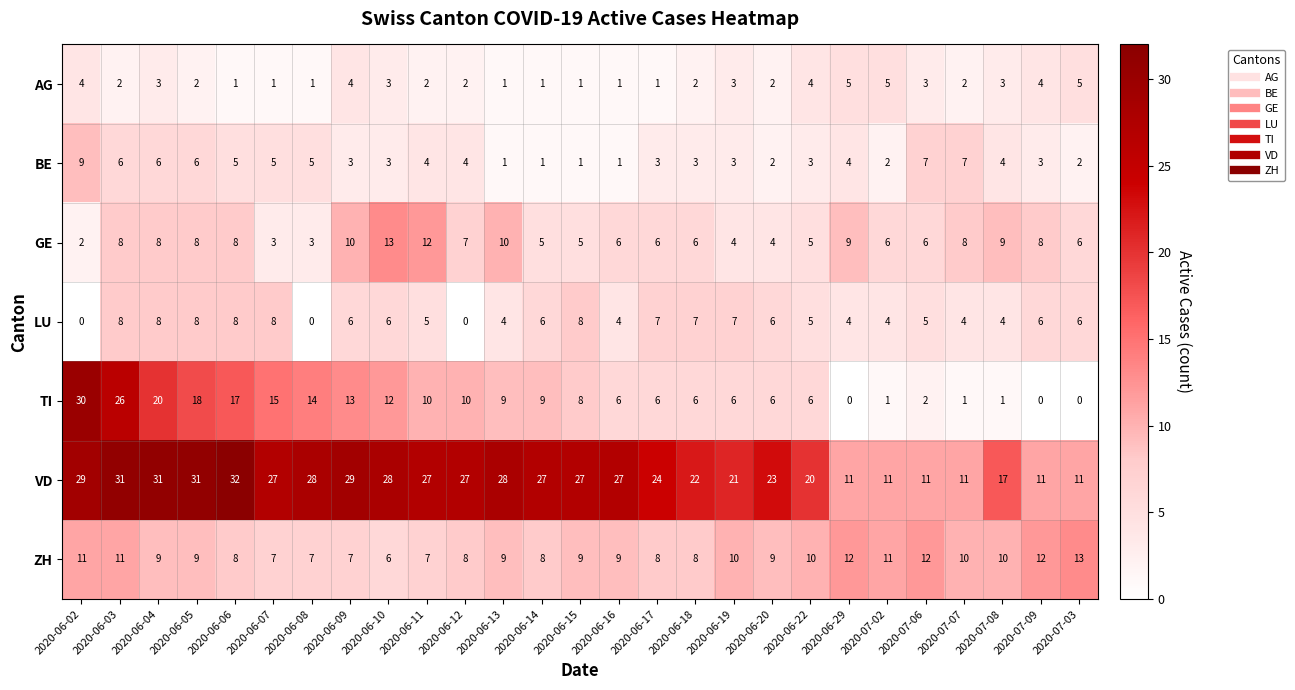

What is the highest value of the BE series?

9